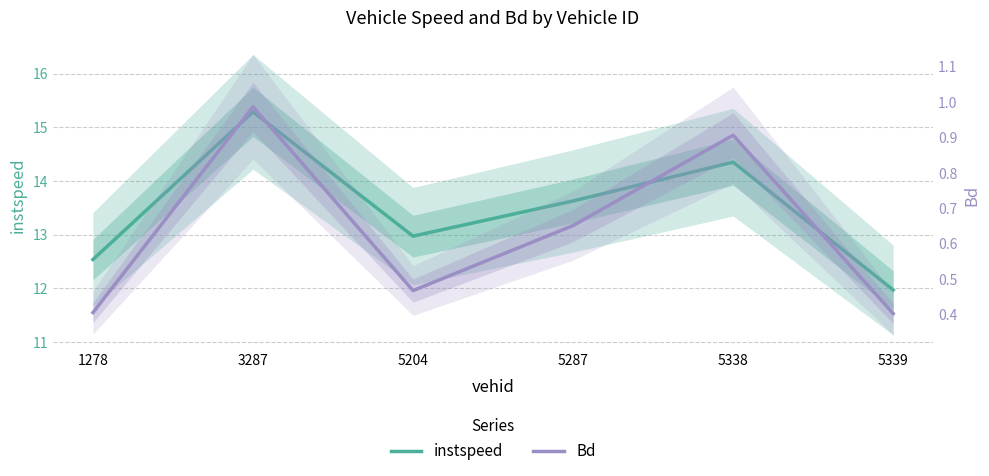

What value does the Bd series have at 5339?

0.4